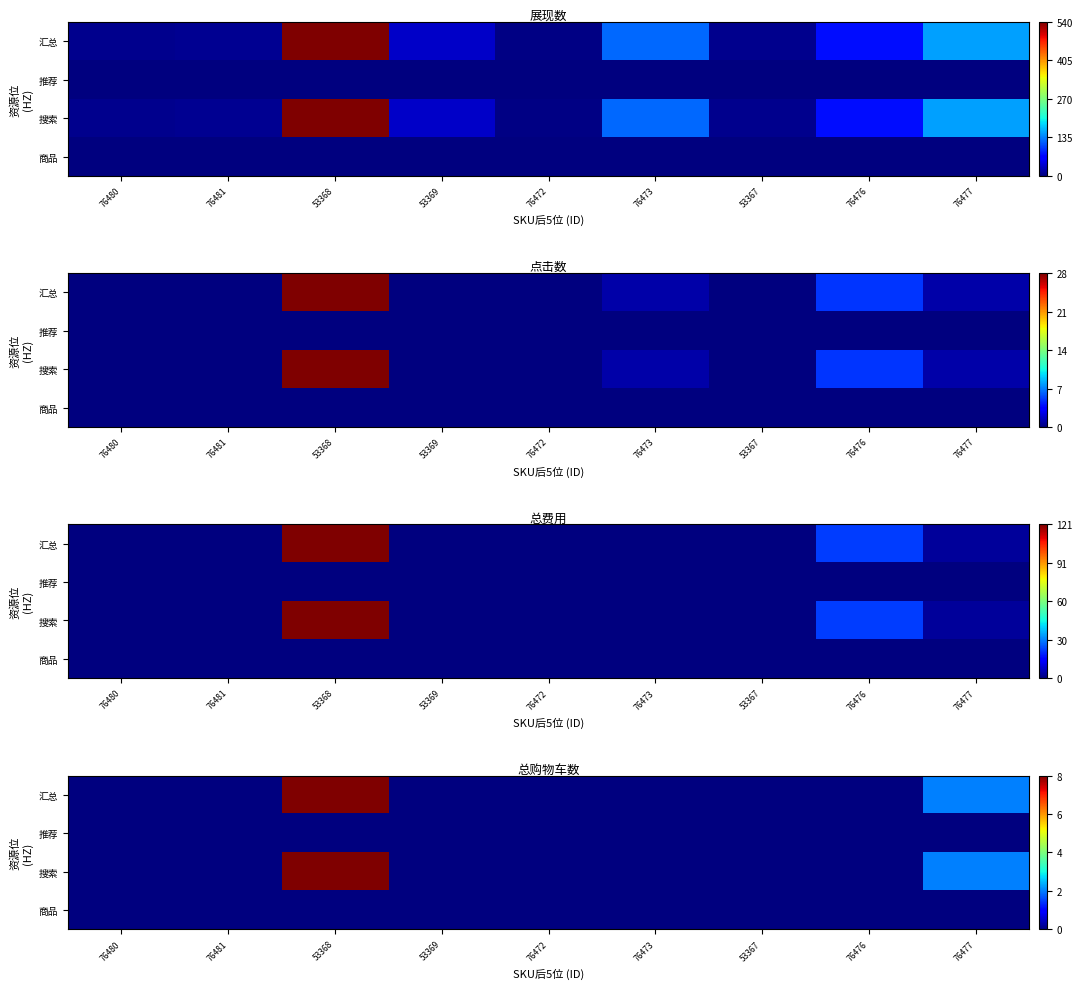

Which series has the largest total across all categories?

汇总